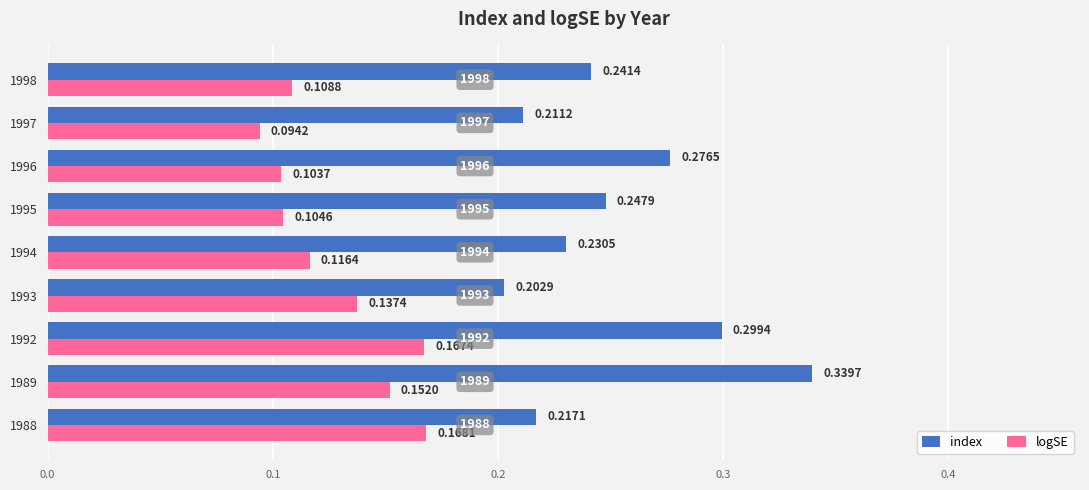

Which series has the widest spread of values?

index